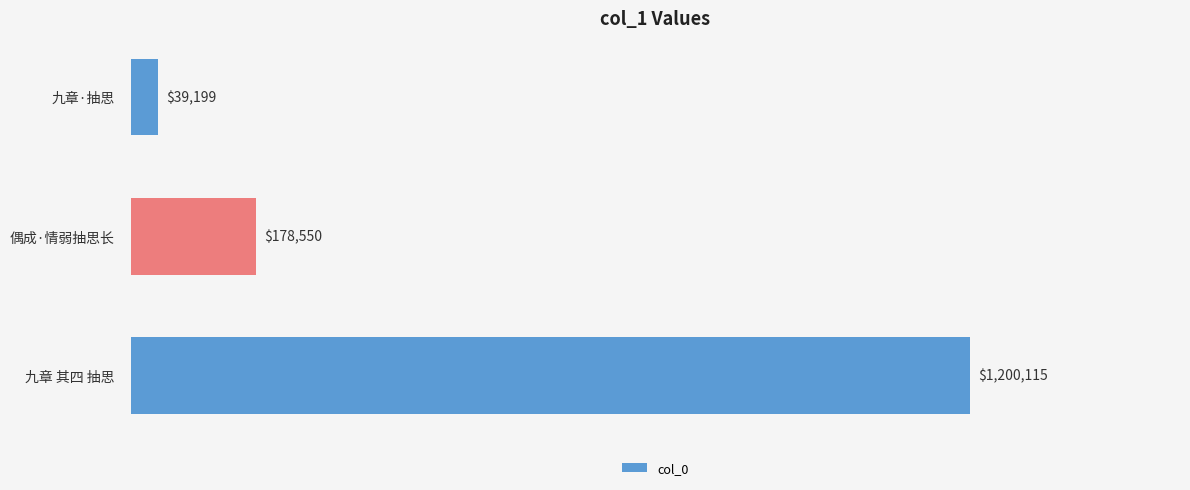

Are the bars grouped side by side (vs. stacked)?

No